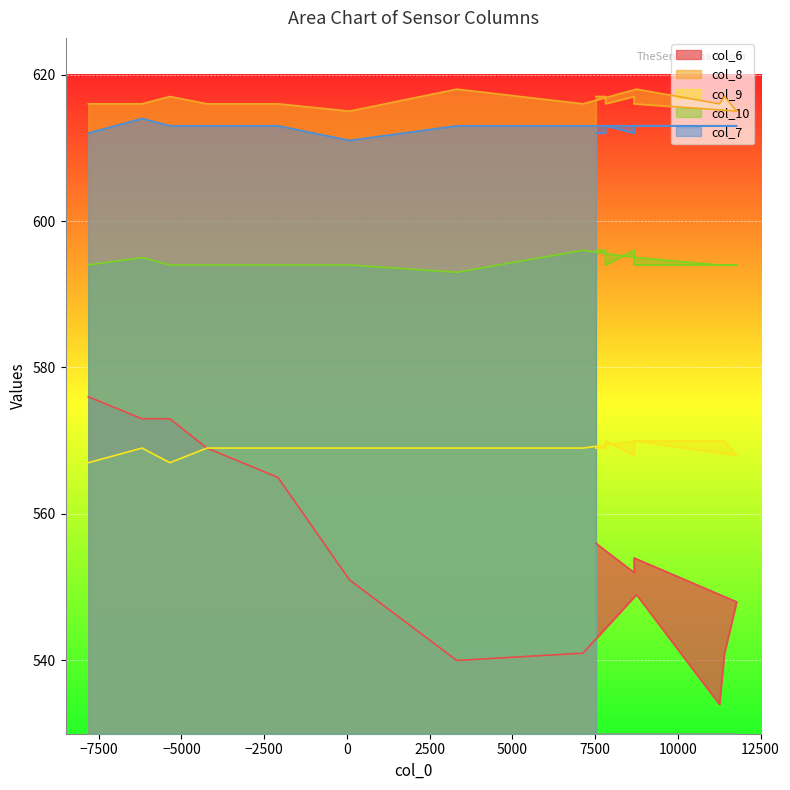

What is the minimum value for col_10?

593